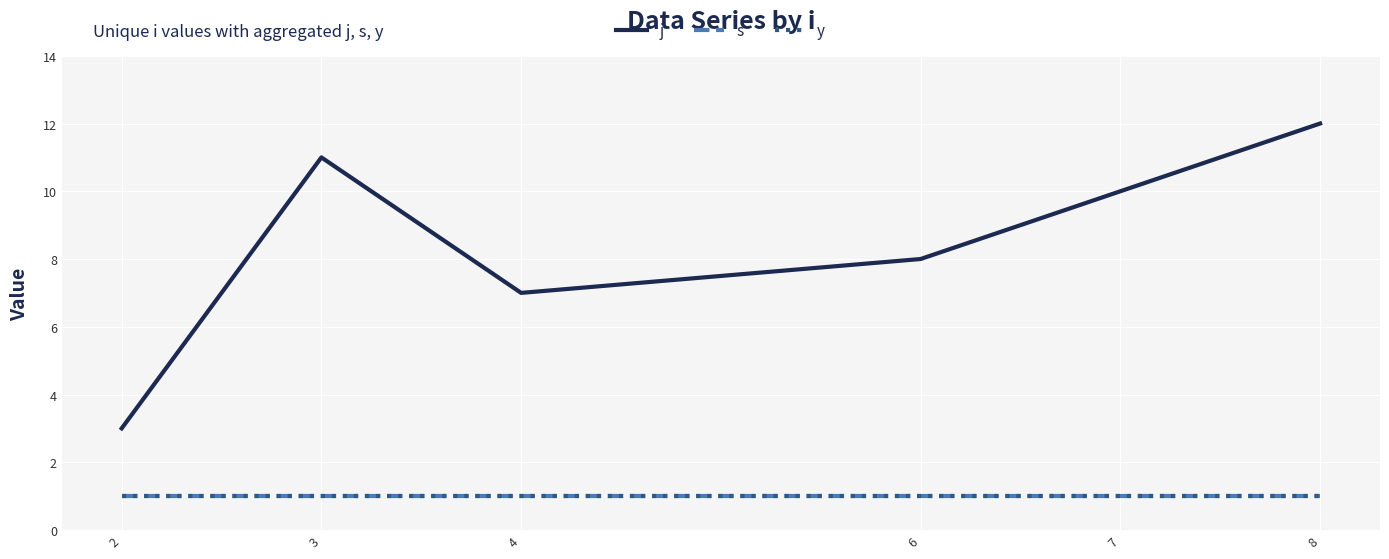

True or false: j has more than 0 points higher than both neighbors.

True